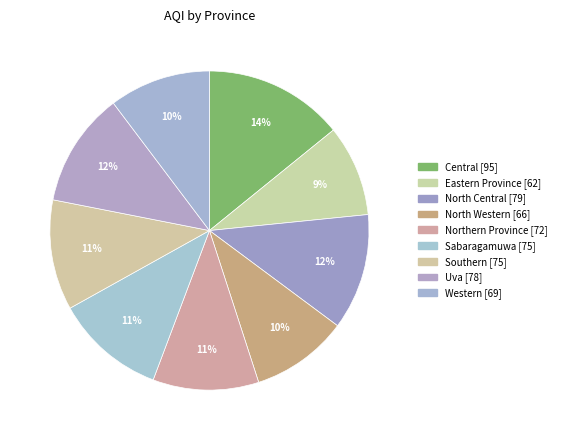

To the nearest percent, what portion does Central represent?

14%